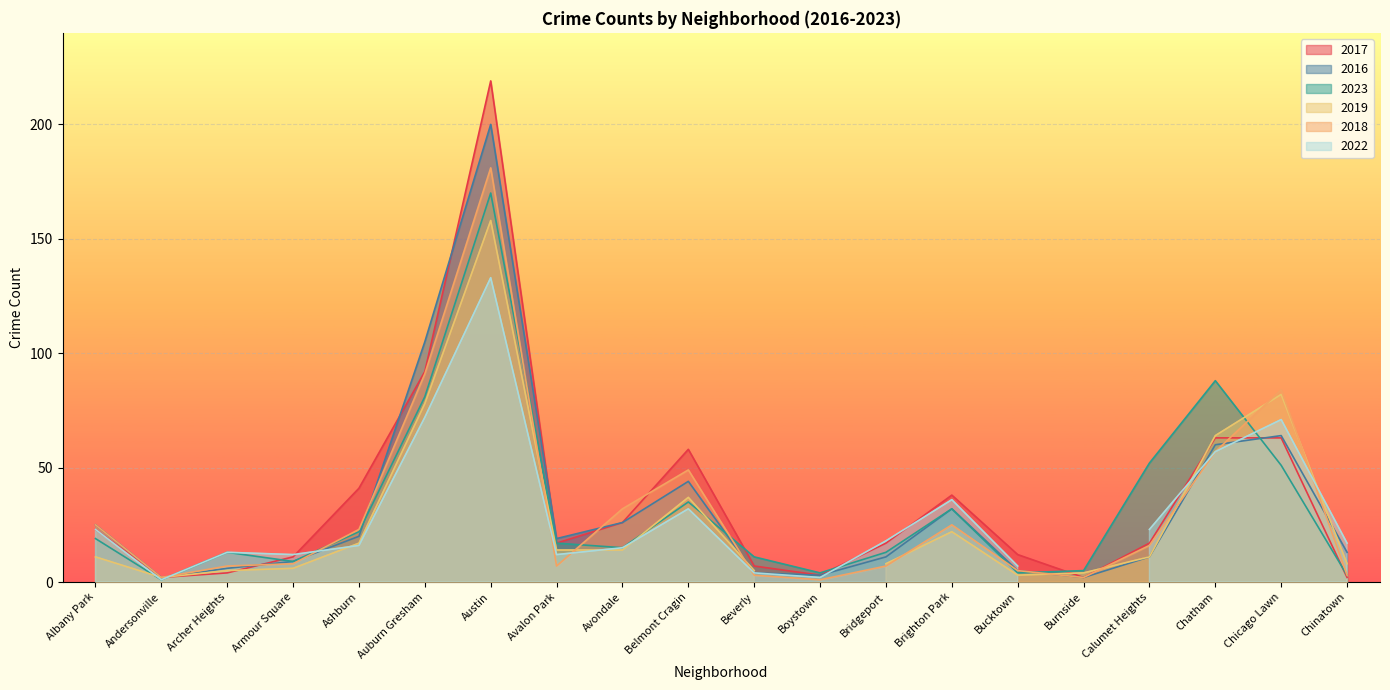

What is the value of the 2023 point at the 8th from the left?

17